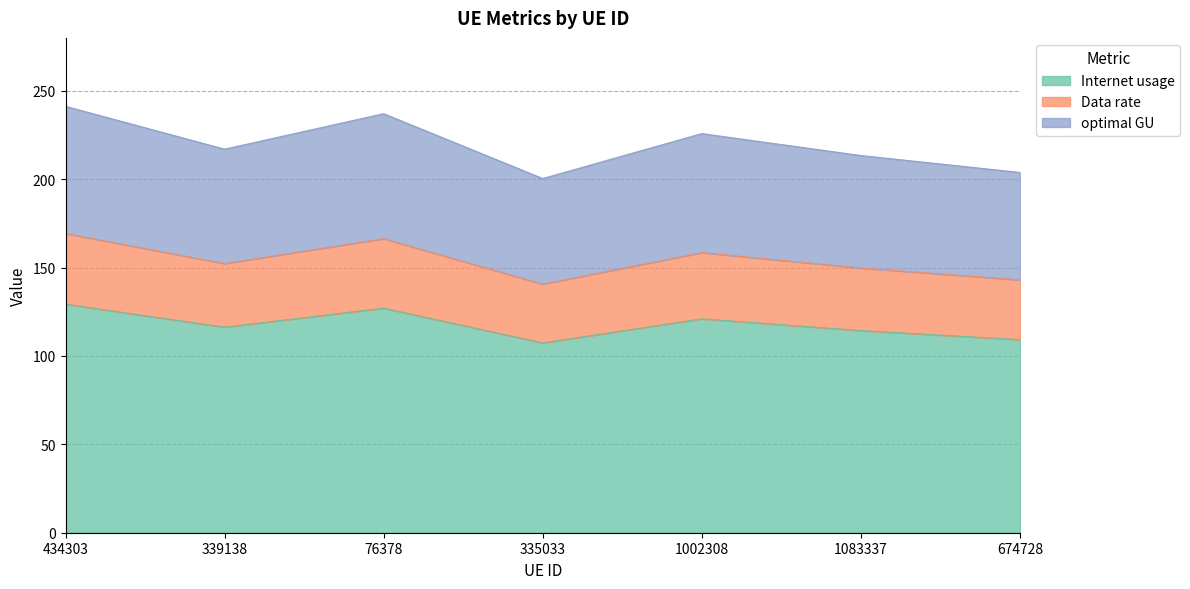

What is the total value across all series at 76378?

237.1